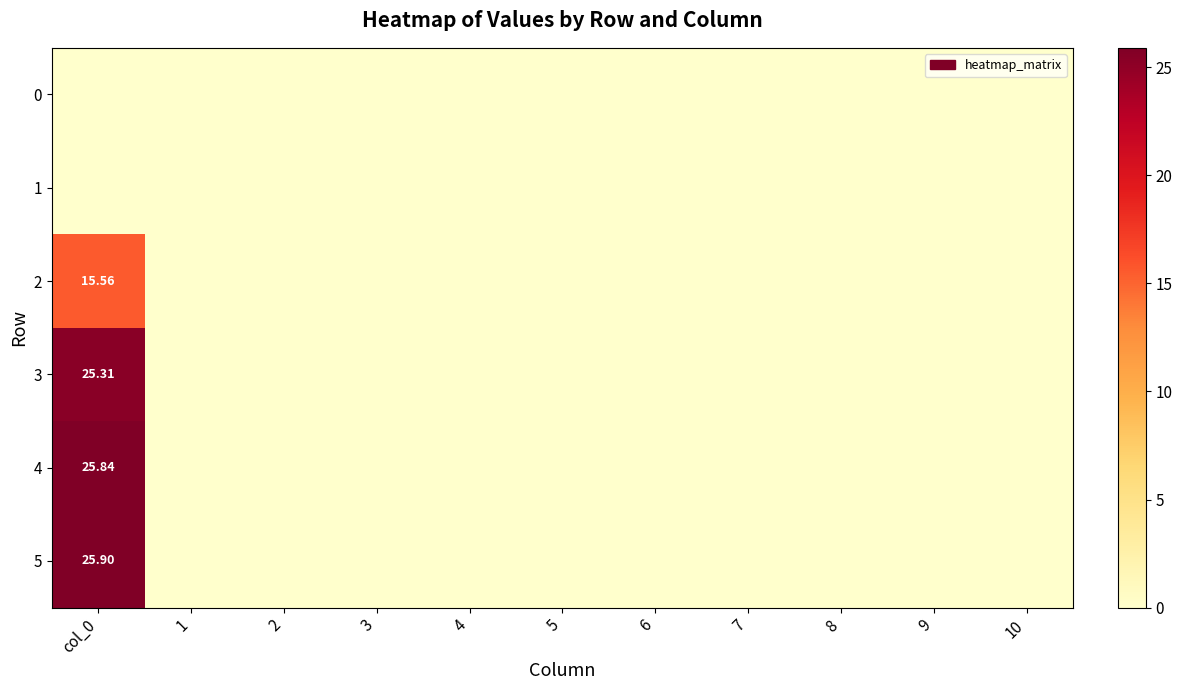

Which series has the largest total across all categories?

5